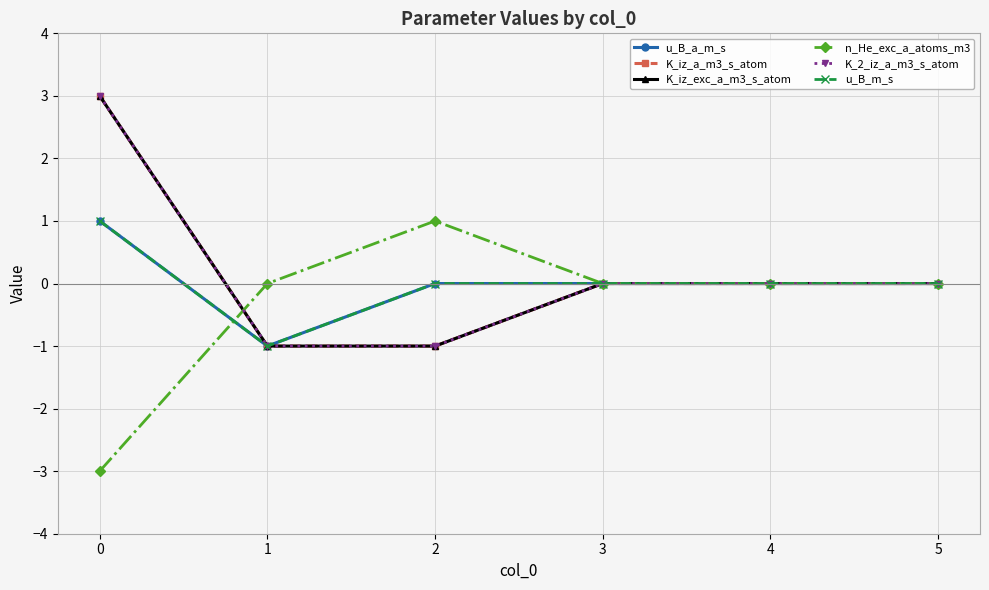

Reading left to right, extract all data points from this chart.

u_B_a_m_s: 0=1	1=-1	2=0	3=0	4=0	5=0
K_iz_a_m3_s_atom: 0=3	1=-1	2=-1	3=0	4=0	5=0
K_iz_exc_a_m3_s_atom: 0=3	1=-1	2=-1	3=0	4=0	5=0
n_He_exc_a_atoms_m3: 0=-3	1=0	2=1	3=0	4=0	5=0
K_2_iz_a_m3_s_atom: 0=3	1=-1	2=-1	3=0	4=0	5=0
u_B_m_s: 0=1	1=-1	2=0	3=0	4=0	5=0